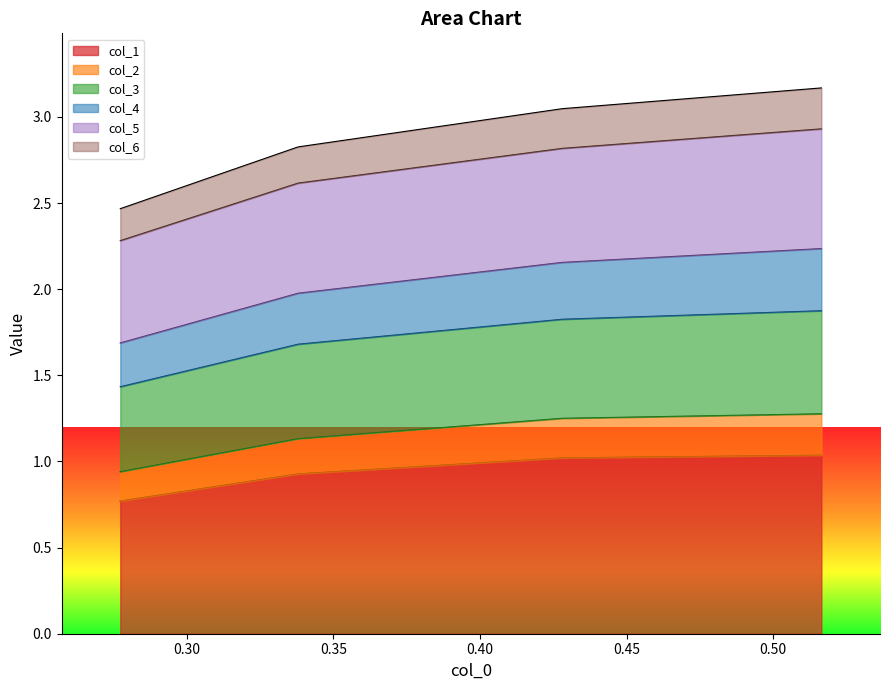

What is the value of the col_4 point at the 4th from the left?

2.2